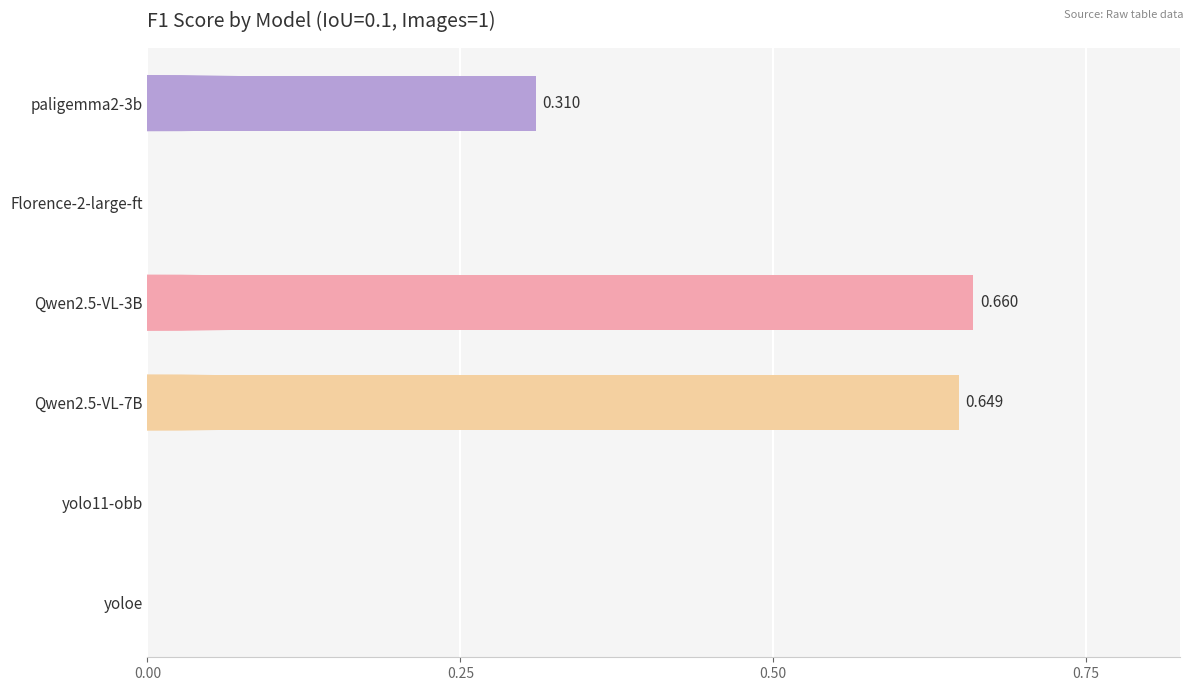

How many distinct data groups are displayed?

1